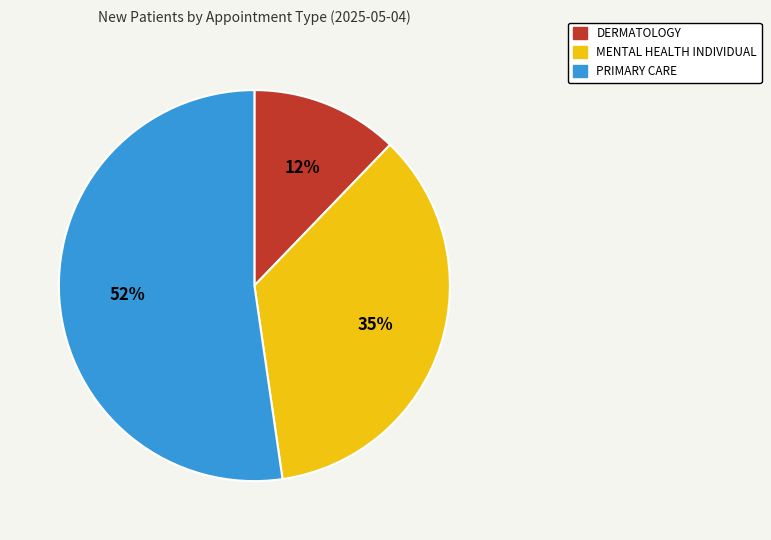

Combined, do PRIMARY CARE and MENTAL HEALTH INDIVIDUAL account for over 50%?

Yes